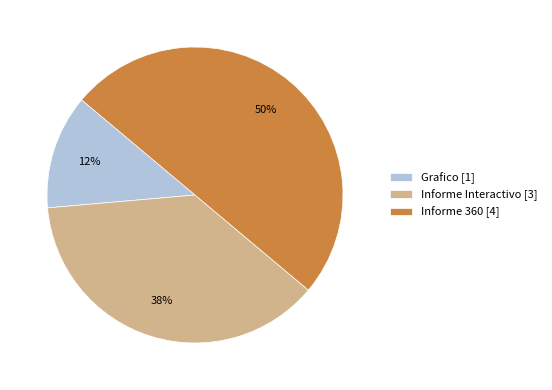

Rank the categories by value from lowest to highest.

Grafico [1], Informe Interactivo [3], Informe 360 [4]